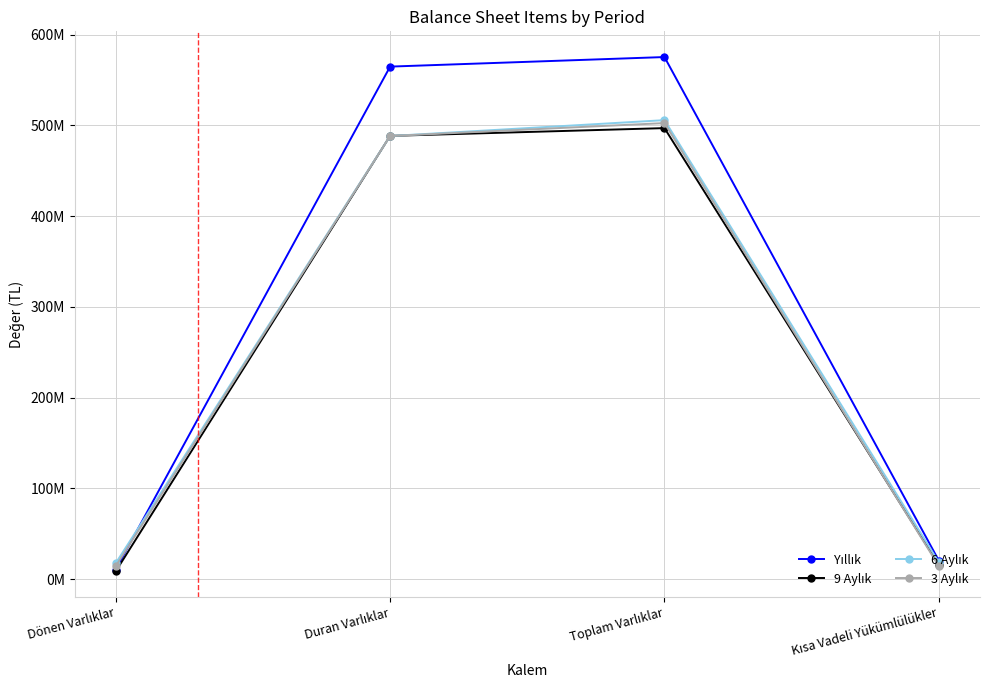

The value of 6 Aylık at Kısa Vadeli Yükümlülükler is 12104031. True or false?

False